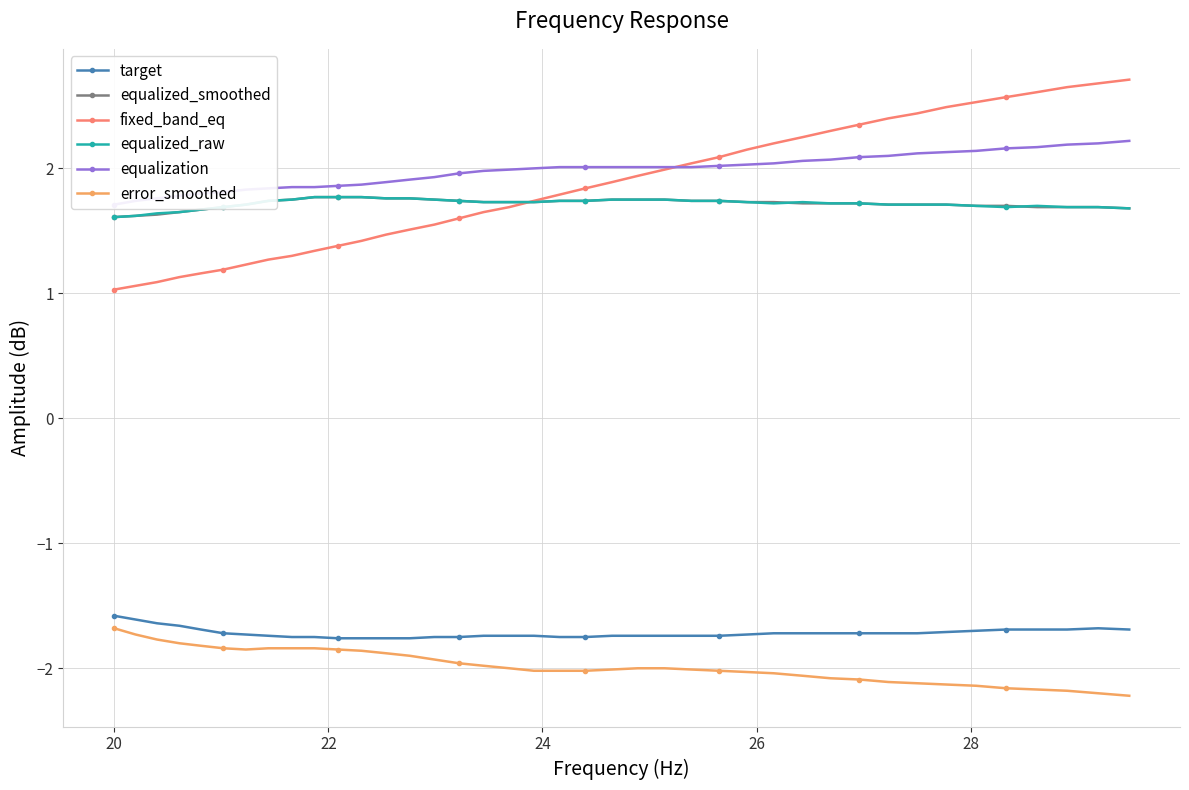

What is the maximum value for fixed_band_eq?

2.7